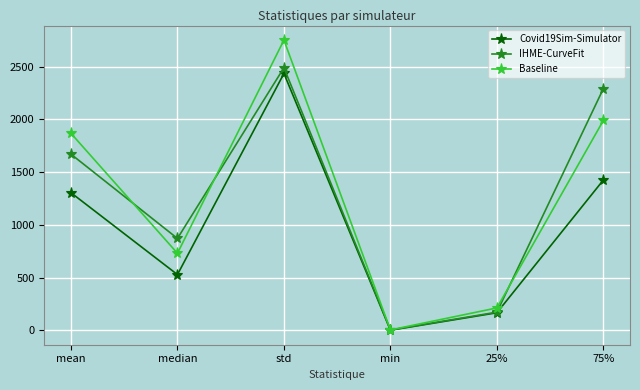

At which category is the sum across all series the highest?

std